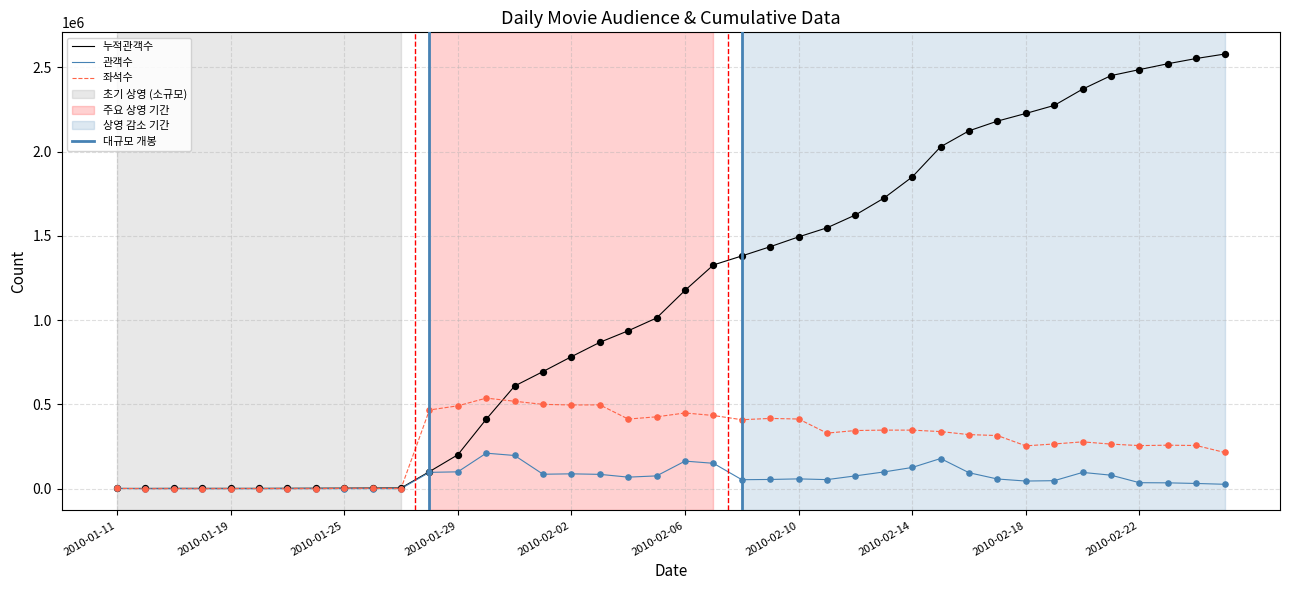

What is the total value across all series at 2010-02-17?

2553939